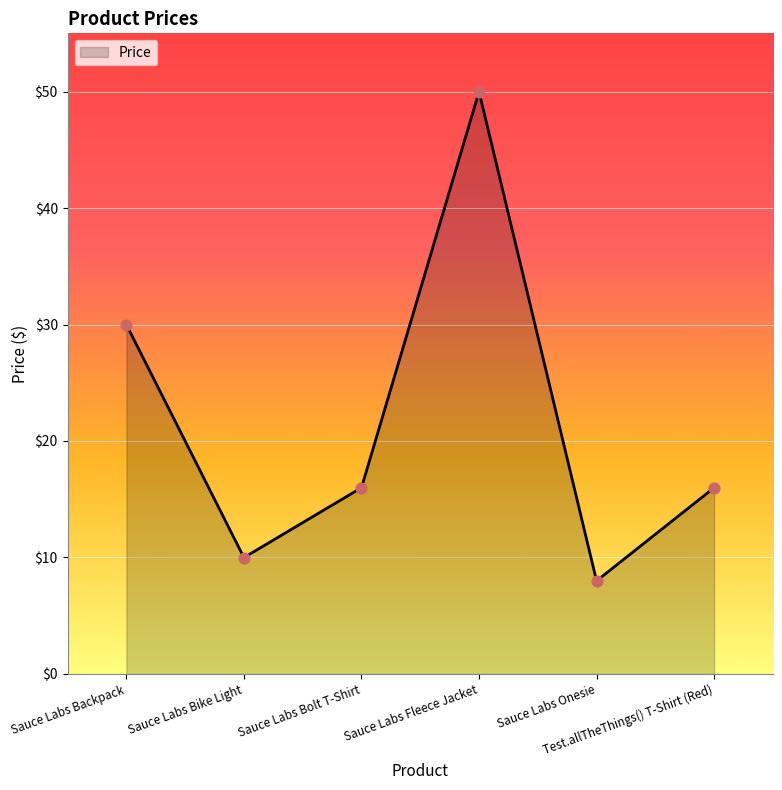

Approximately how many times larger is the value at Sauce Labs Fleece Jacket compared to Sauce Labs Backpack?

1.7